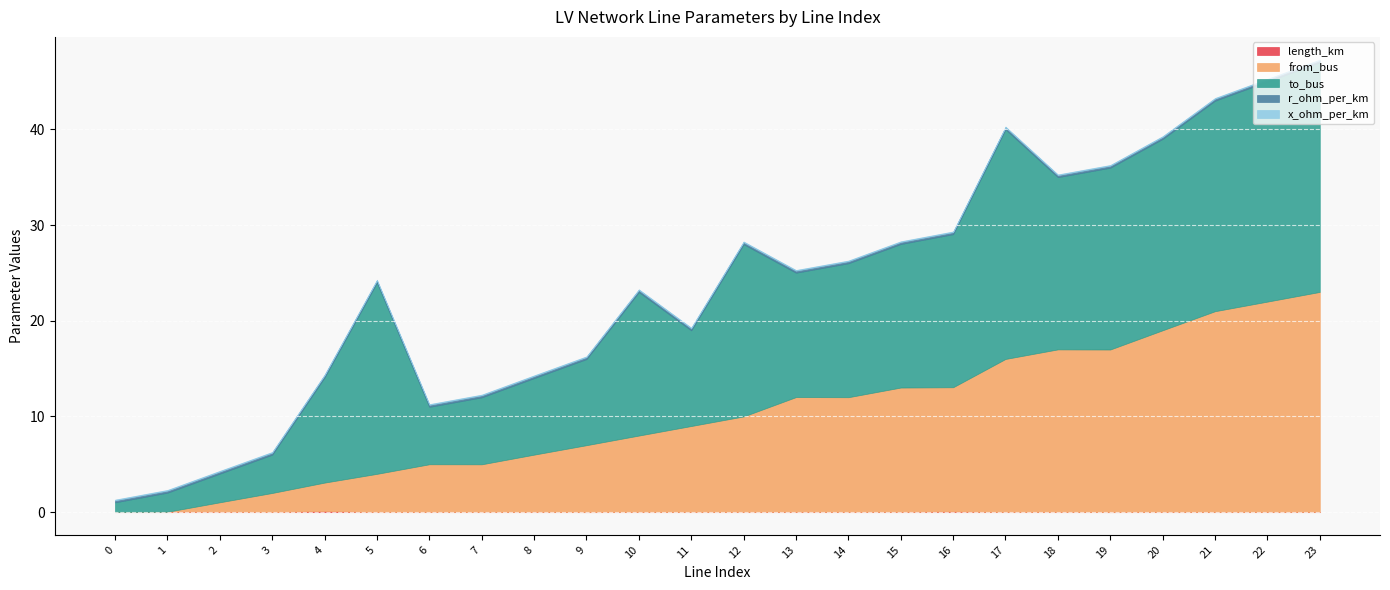

True or false: x_ohm_per_km and to_bus cross at least once.

False